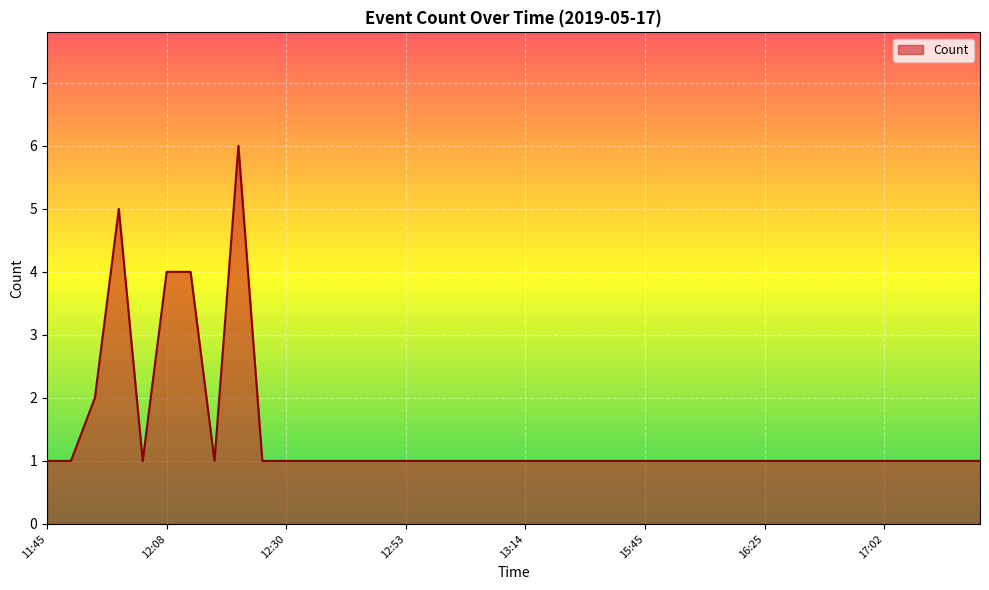

What is the difference between the maximum and minimum values?

5